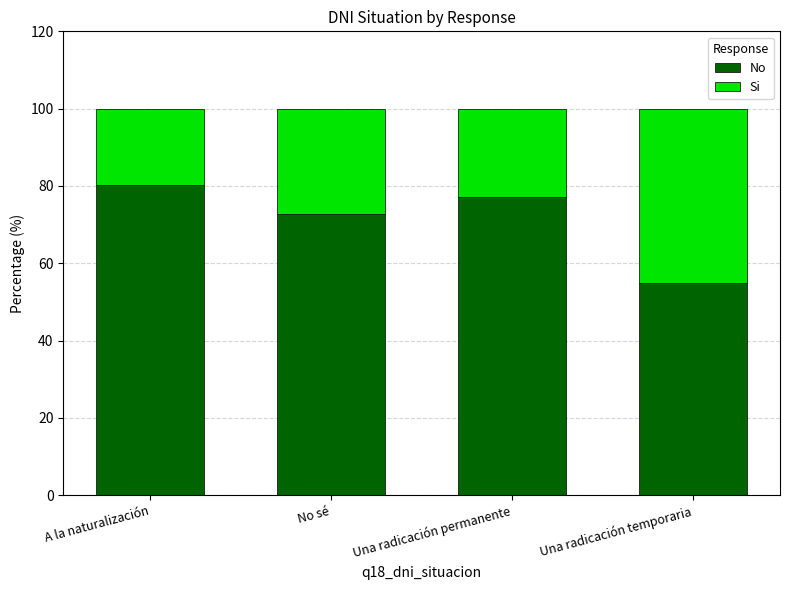

At which label is No closest to 67?

No sé